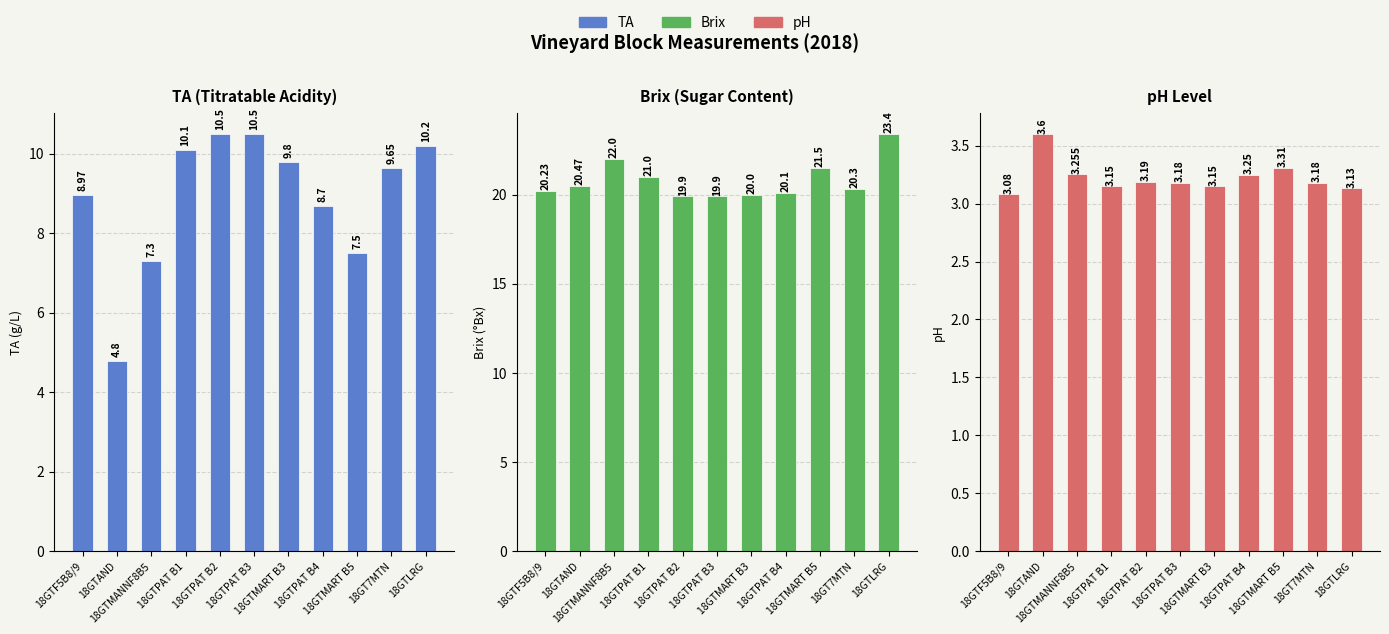

True or false: Brix has a value of 20.1 at 18GTPAT B4.

True